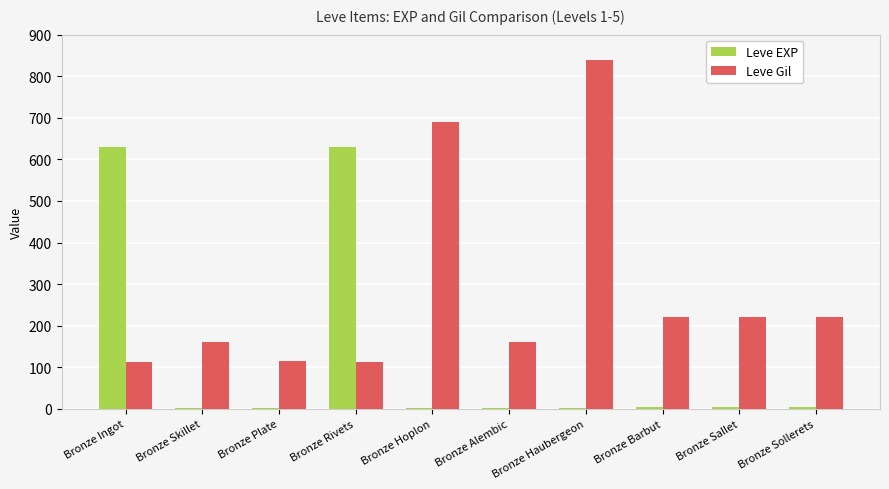

How many data points does each series have?

10